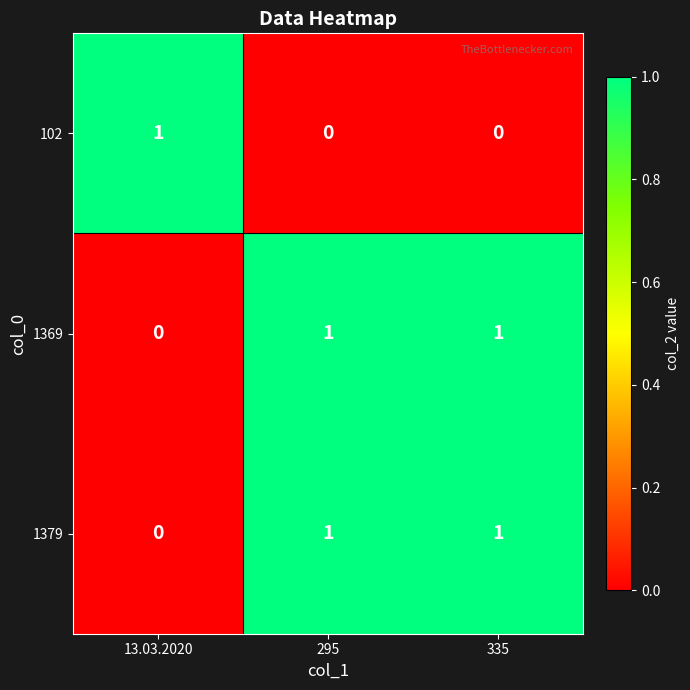

Reading left to right, list all the values displayed in this chart.

102: 1	0	0
1369: 0	1	1
1379: 0	1	1